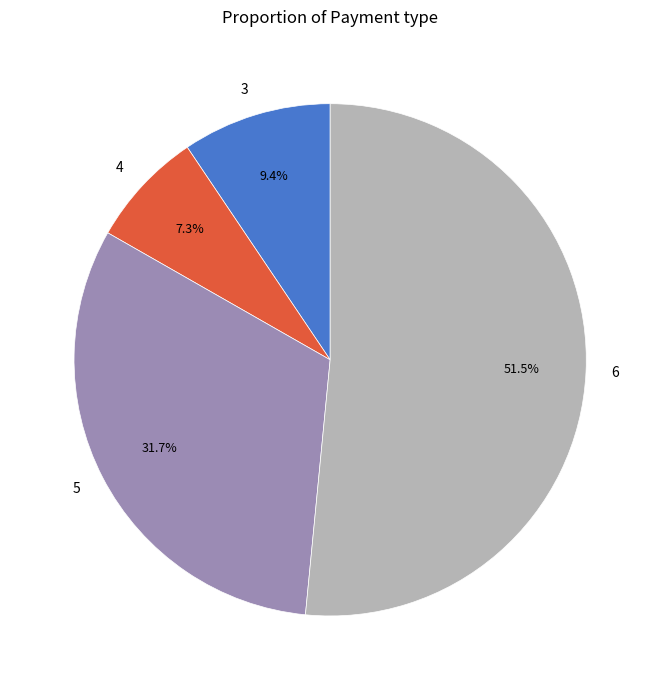

Between 3 and 6, which is larger?

6